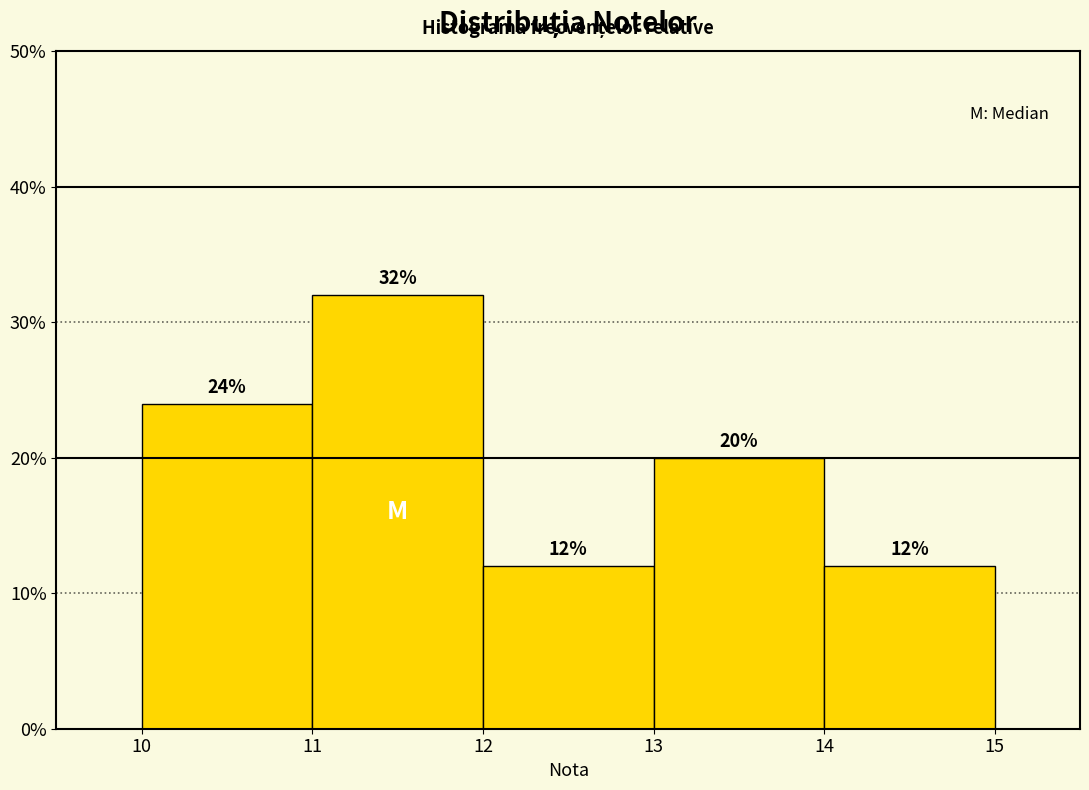

Reading left to right, transcribe this chart: for each bar, give the range it covers on the x-axis and its height.

10 to 11: 24
11 to 12: 32
12 to 13: 12
13 to 14: 20
14 to 15: 12